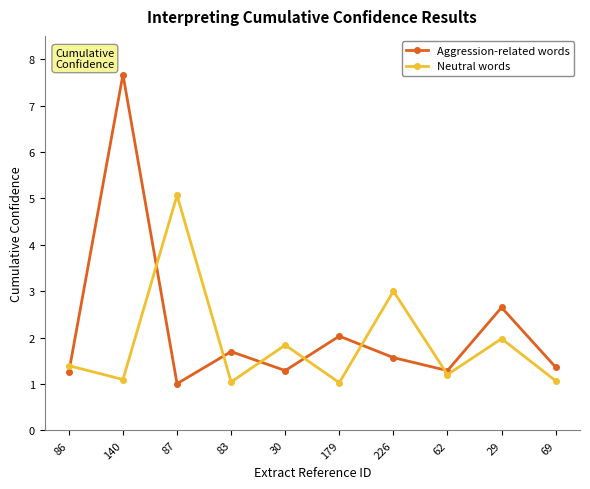

The value of Neutral words at 226 is 2.0. True or false?

False